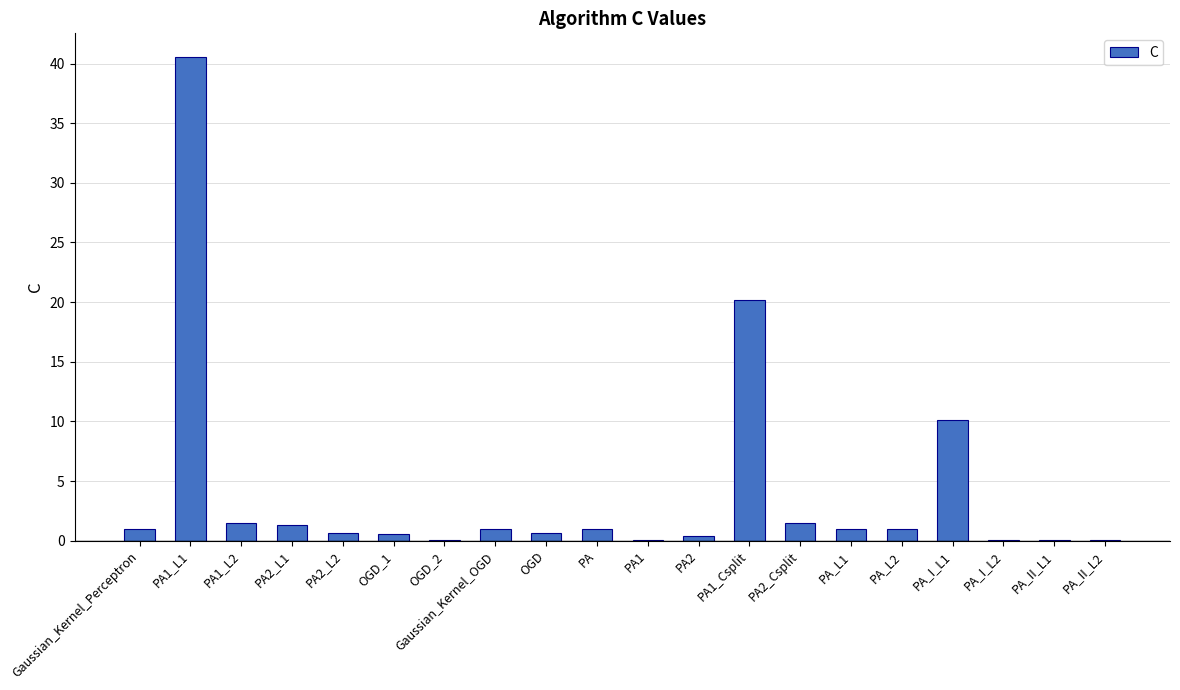

The chart shows a value of 0.1 at PA1. True or false?

True